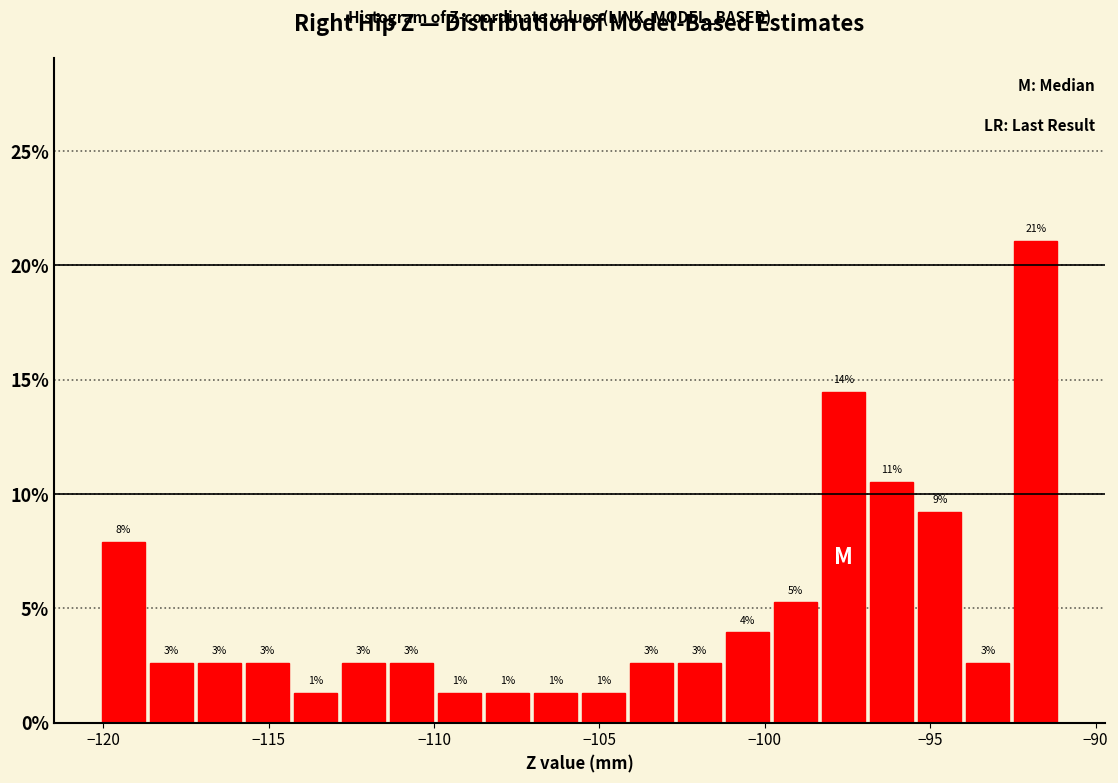

Around what value on the x-axis is the tallest bar? Give the approximate position of its centre, as read against the axis.

-92.0